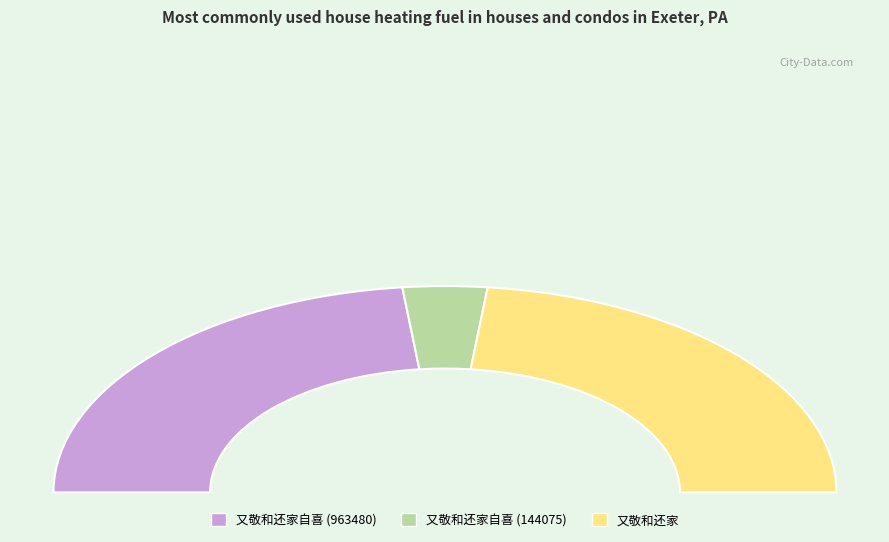

True or false: 又敬和还家 accounts for 47% of the total.

True